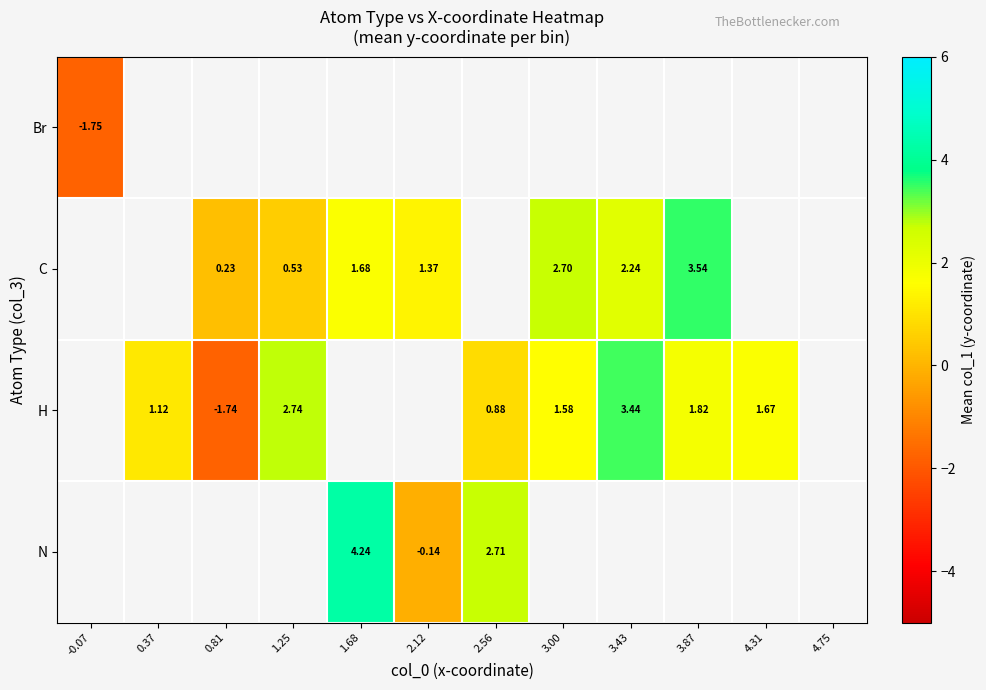

Is the value of C at 1.68 greater than the value of N at 2.12?

Yes